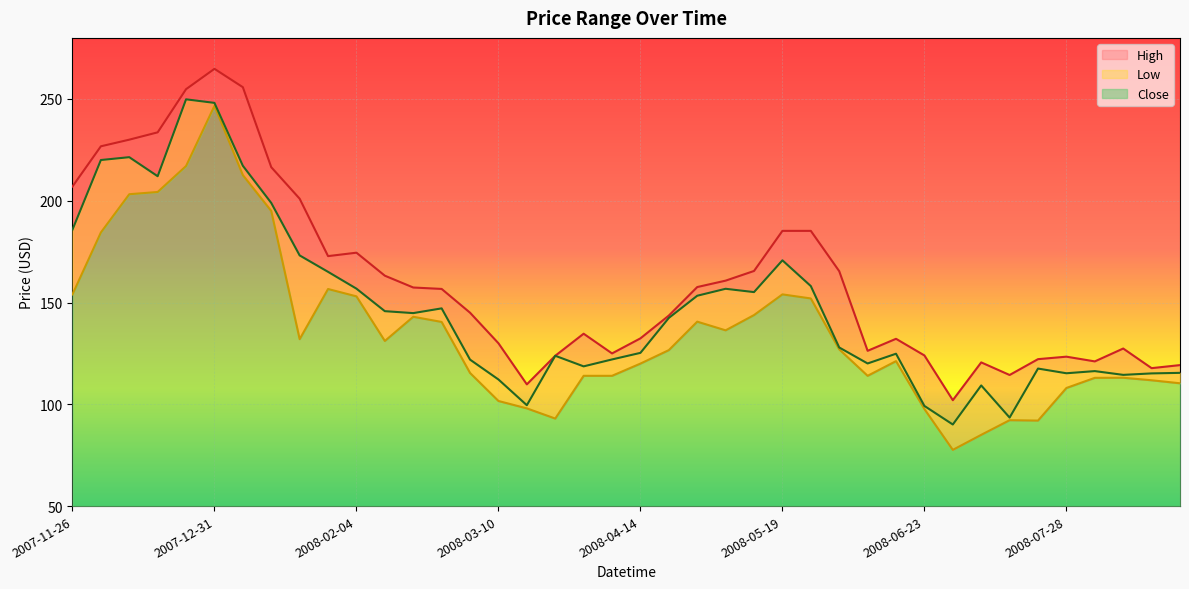

Reading left to right, extract all data points from this chart.

High: 2007-11-26=207.0	2007-12-03=226.7	2007-12-10=230.0	2007-12-17=233.6	2007-12-24=254.8	2007-12-31=264.8	2008-01-07=255.8	2008-01-14=216.5	2008-01-21=201.0	2008-01-28=172.8	2008-02-04=174.5	2008-02-11=163.2	2008-02-18=157.4	2008-02-25=156.7	2008-03-03=145.0	2008-03-10=130.0	2008-03-17=109.8	2008-03-24=123.8	2008-03-31=134.7	2008-04-07=125.0	2008-04-14=132.4	2008-04-21=143.6	2008-04-28=157.6	2008-05-05=160.8	2008-05-12=165.5	2008-05-19=185.2	2008-05-26=185.2	2008-06-02=165.4	2008-06-09=126.3	2008-06-16=132.2	2008-06-23=124.0	2008-06-30=102.0	2008-07-07=120.6	2008-07-14=114.4	2008-07-21=122.2	2008-07-28=123.4	2008-08-04=121.1	2008-08-11=127.4	2008-08-18=117.8	2008-08-25=119.3
Low: 2007-11-26=154.0	2007-12-03=184.4	2007-12-10=203.2	2007-12-17=204.3	2007-12-24=217.1	2007-12-31=246.6	2008-01-07=212.6	2008-01-14=195.0	2008-01-21=132.0	2008-01-28=156.6	2008-02-04=153.0	2008-02-11=131.1	2008-02-18=143.0	2008-02-25=140.5	2008-03-03=115.4	2008-03-10=101.6	2008-03-17=98.0	2008-03-24=93.0	2008-03-31=114.0	2008-04-07=114.0	2008-04-14=120.0	2008-04-21=126.6	2008-04-28=140.6	2008-05-05=136.3	2008-05-12=143.8	2008-05-19=154.0	2008-05-26=152.0	2008-06-02=127.0	2008-06-09=114.0	2008-06-16=121.2	2008-06-23=97.7	2008-06-30=77.6	2008-07-07=85.0	2008-07-14=92.2	2008-07-21=92.0	2008-07-28=108.0	2008-08-04=113.0	2008-08-11=113.0	2008-08-18=111.8	2008-08-25=110.3
Close: 2007-11-26=185.8	2007-12-03=220.0	2007-12-10=221.4	2007-12-17=212.0	2007-12-24=249.8	2007-12-31=248.1	2008-01-07=217.2	2008-01-14=198.9	2008-01-21=173.1	2008-01-28=165.1	2008-02-04=156.8	2008-02-11=145.8	2008-02-18=144.8	2008-02-25=147.1	2008-03-03=122.0	2008-03-10=112.2	2008-03-17=99.5	2008-03-24=123.8	2008-03-31=118.6	2008-04-07=122.0	2008-04-14=125.3	2008-04-21=142.4	2008-04-28=153.3	2008-05-05=156.8	2008-05-12=155.1	2008-05-19=170.7	2008-05-26=158.1	2008-06-02=127.9	2008-06-09=120.1	2008-06-16=124.8	2008-06-23=99.2	2008-06-30=90.1	2008-07-07=109.3	2008-07-14=93.5	2008-07-21=117.6	2008-07-28=115.2	2008-08-04=116.3	2008-08-11=114.5	2008-08-18=115.2	2008-08-25=115.5